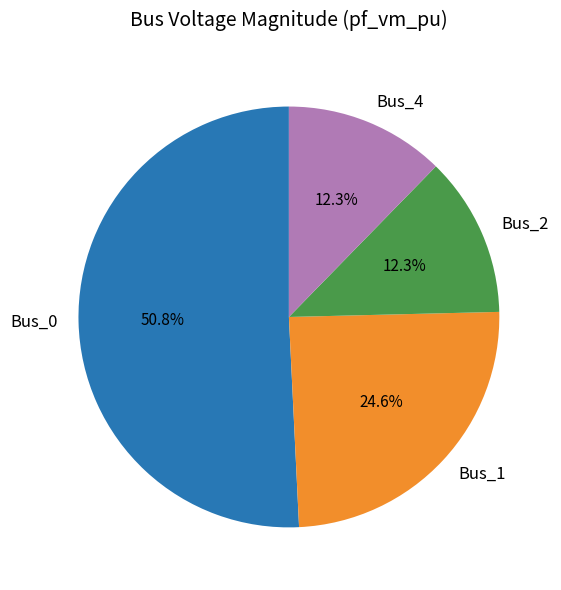

Is the sum of Bus_2 and Bus_1 greater than half?

No